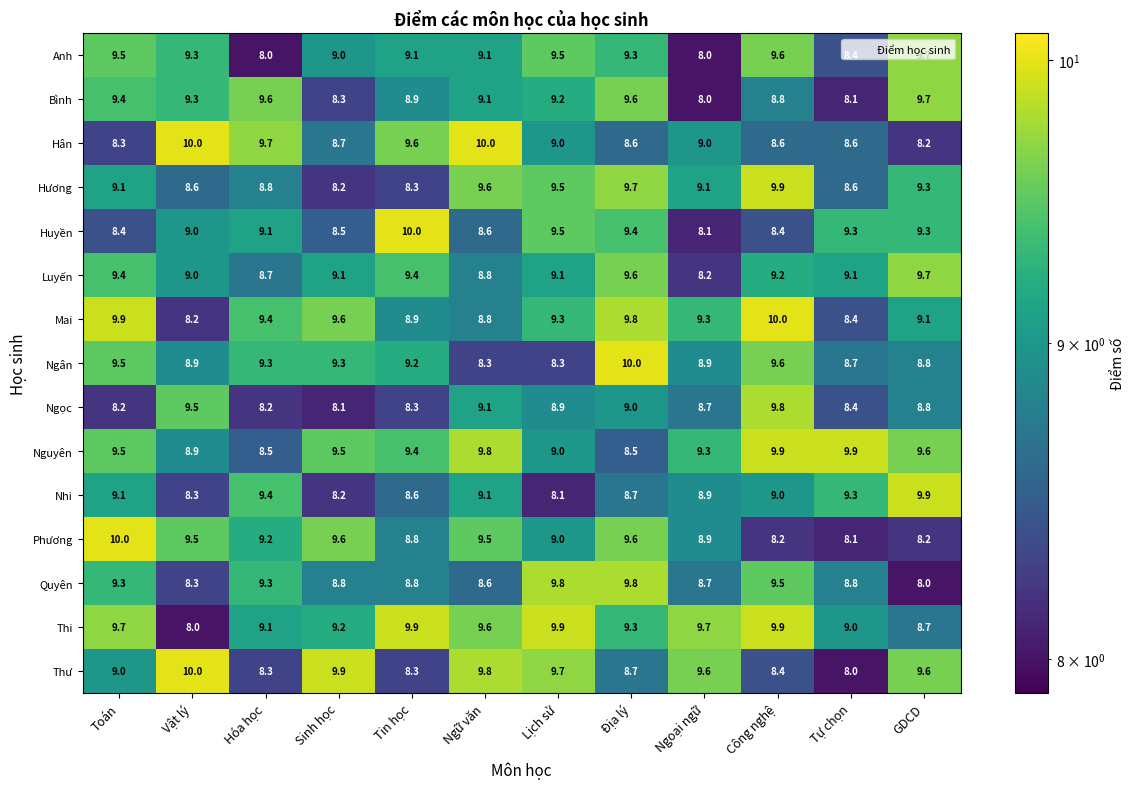

Where is Huyền nearest to the value 9?

Vật lý